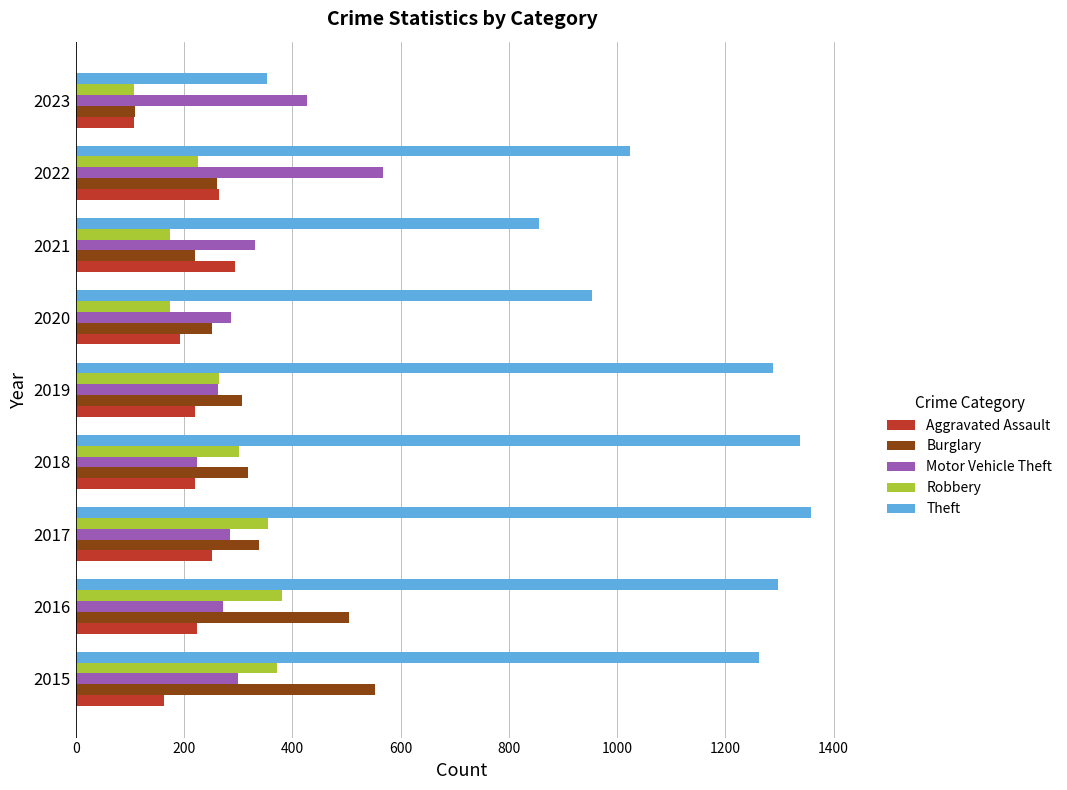

What is the greatest value displayed?

1359